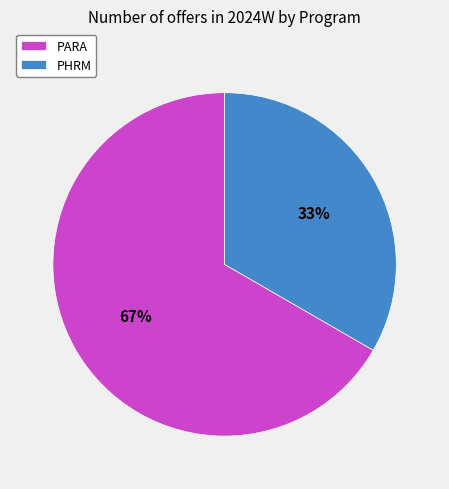

Which category has the biggest portion of the pie?

PARA